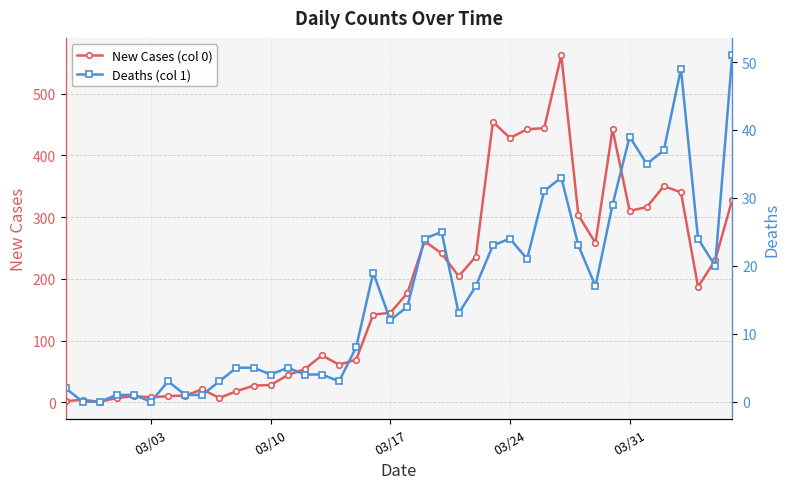

True or false: New Cases (col 0) has more than 0 points higher than both neighbors.

True